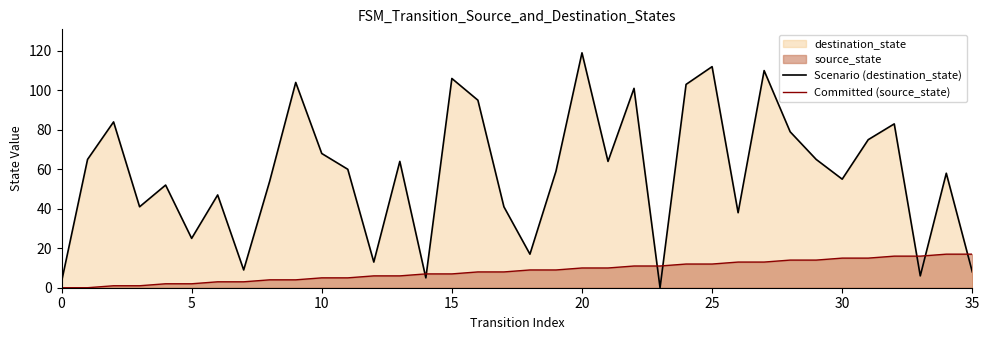

Which series has the largest total across all categories?

Scenario (destination_state)